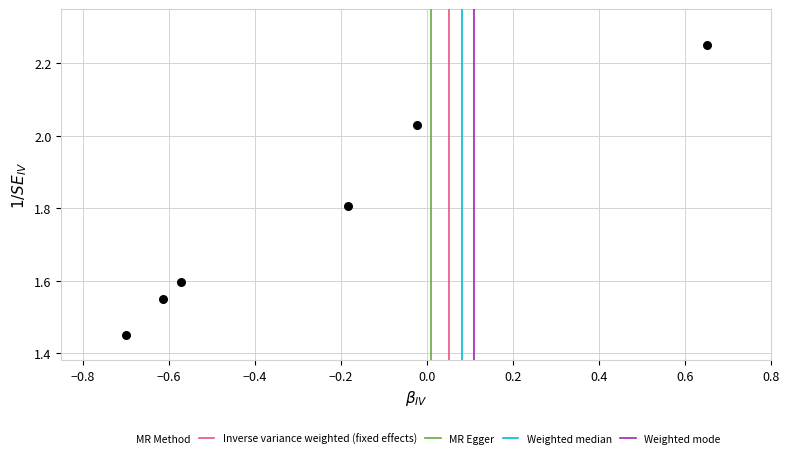

What is the range of Y values (max minus min)?

0.8